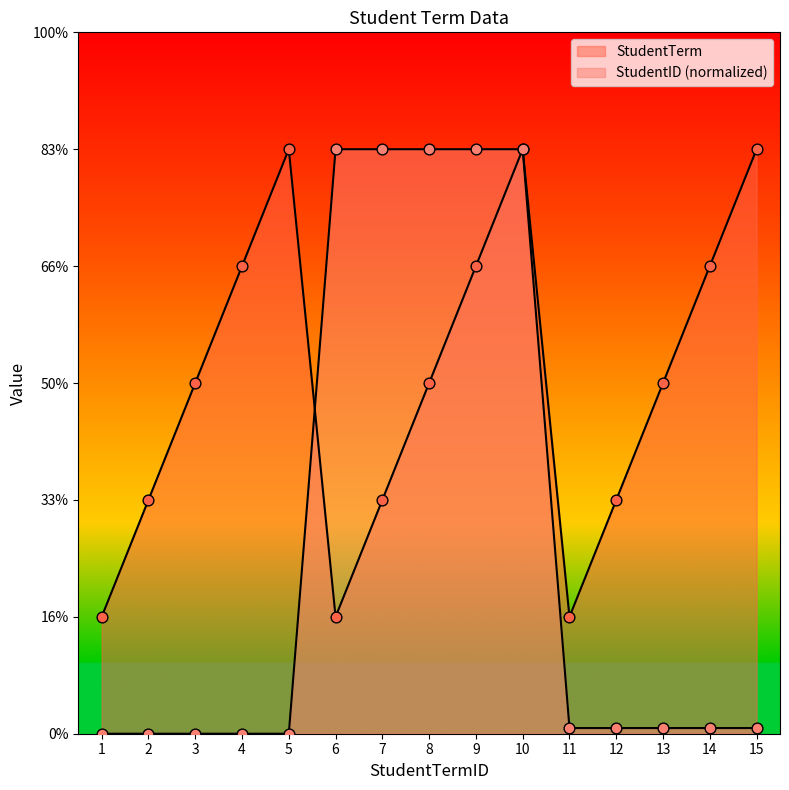

What are all the series names shown in the legend?

StudentTerm, StudentID